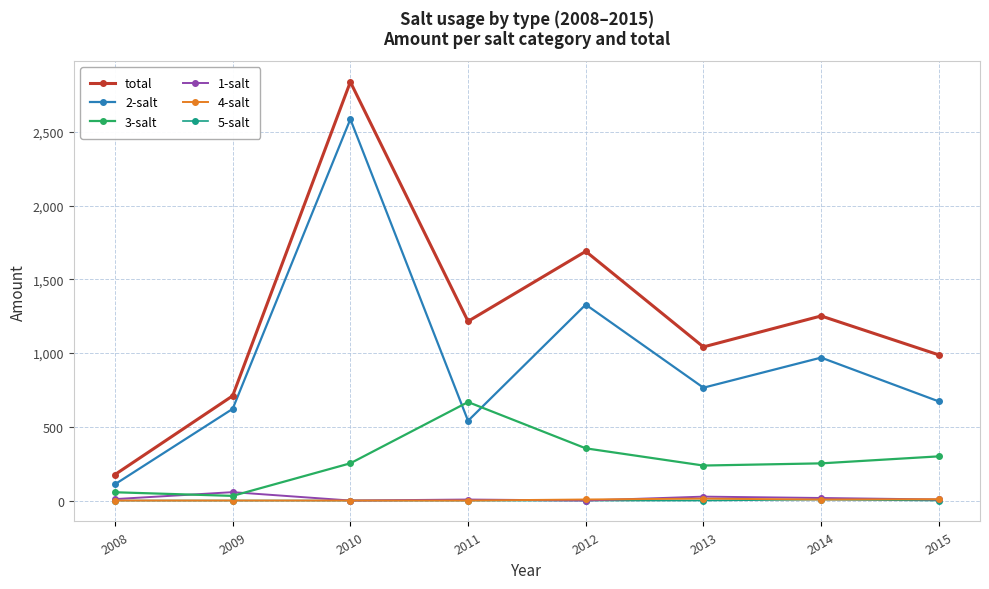

What is the spread (max minus min) of values at 2011?

1215.8